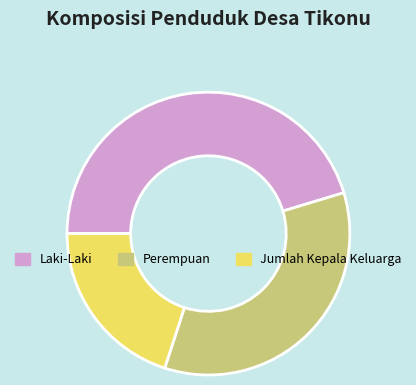

Does any single category account for the majority?

No